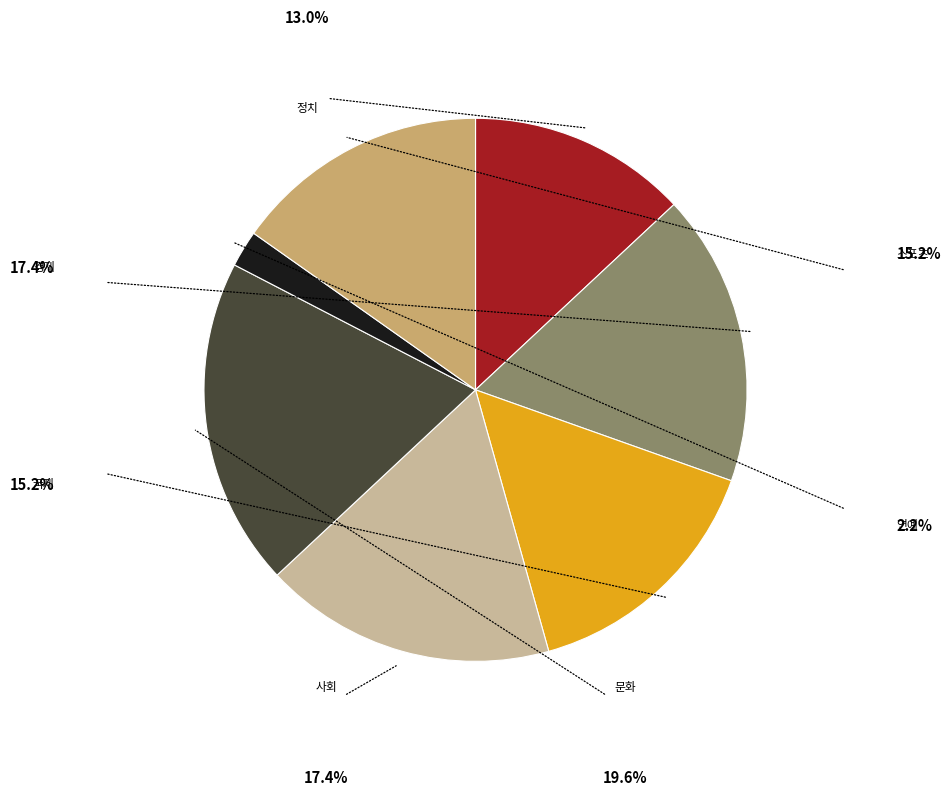

To the nearest percent, what portion does 사회 represent?

17%